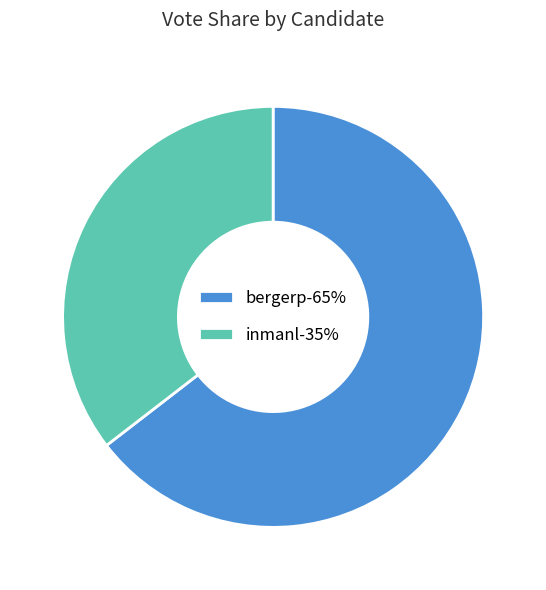

What is the majority slice?

bergerp